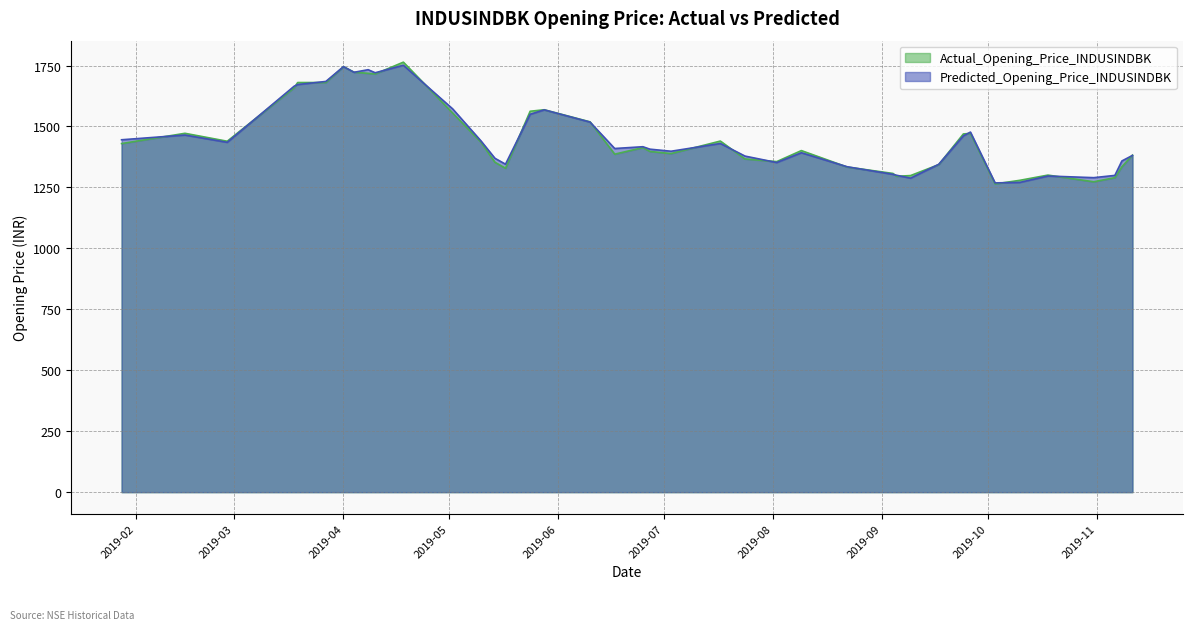

True or false: Actual_Opening_Price_INDUSINDBK has a value of 327.2 at 2019-06-27.

False